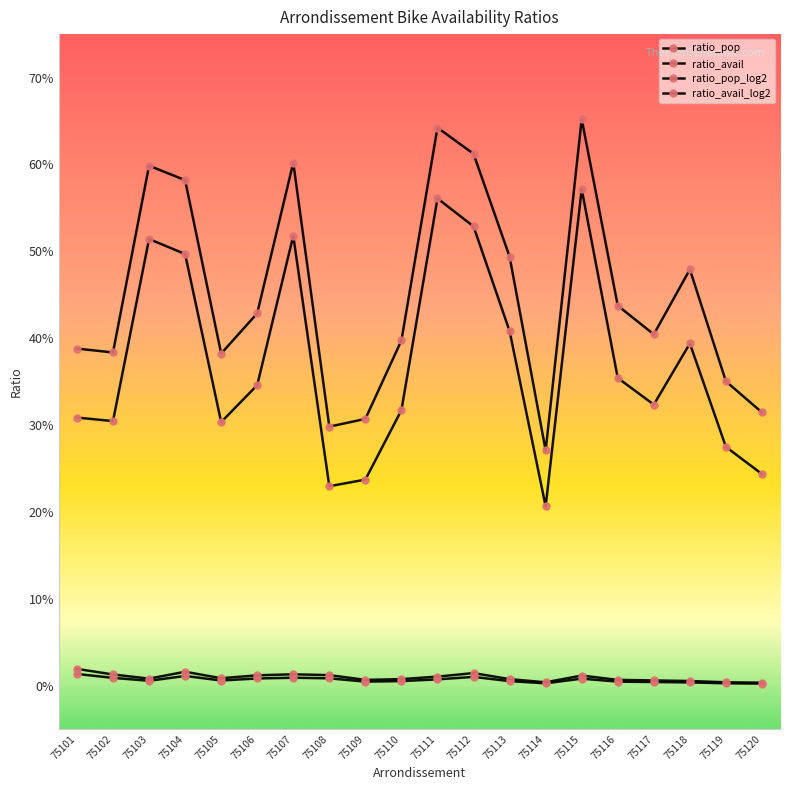

Is this an area chart (filled region under the line)?

No